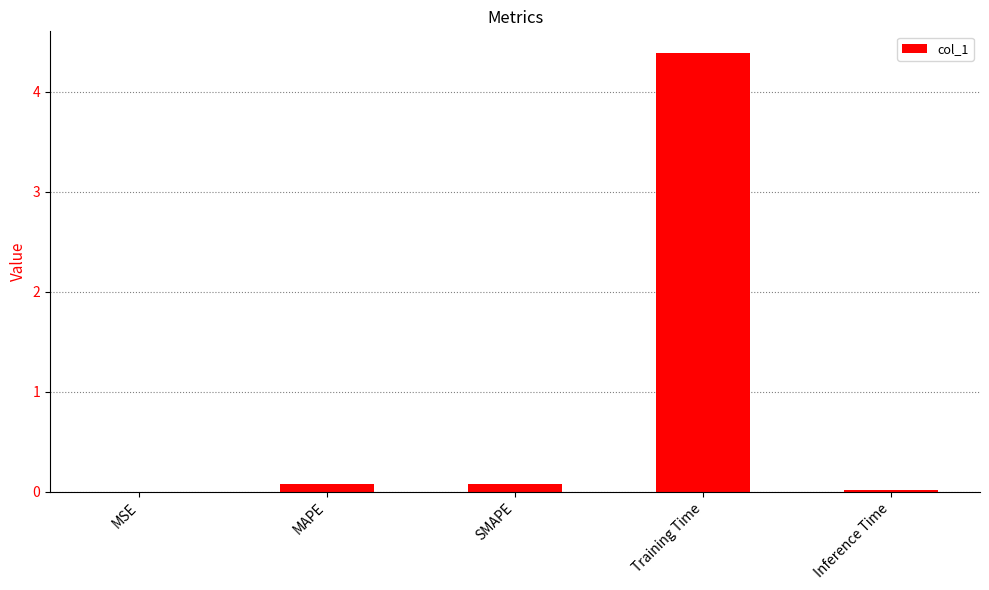

Is it true that the value at Training Time is 2.0?

False